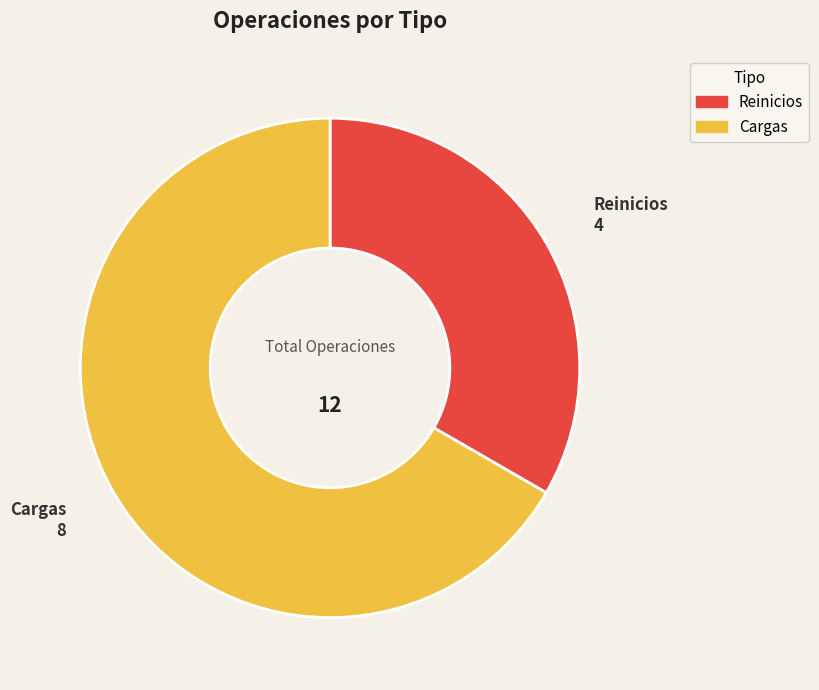

How many slices are in this pie chart?

2